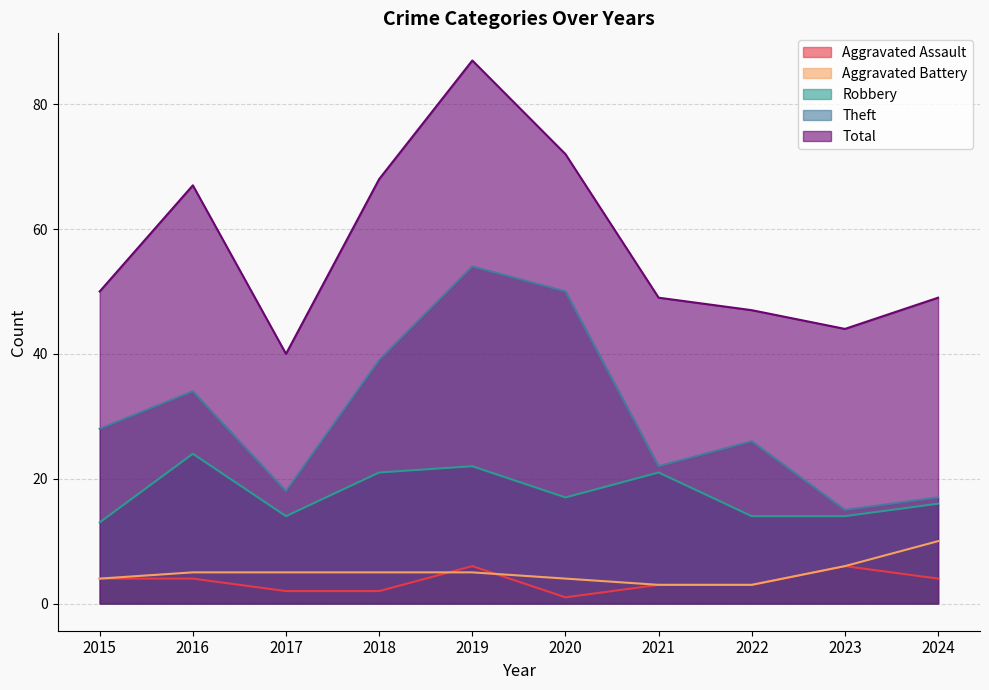

What is the approximate value of Theft at 2016, to the nearest 5?

35